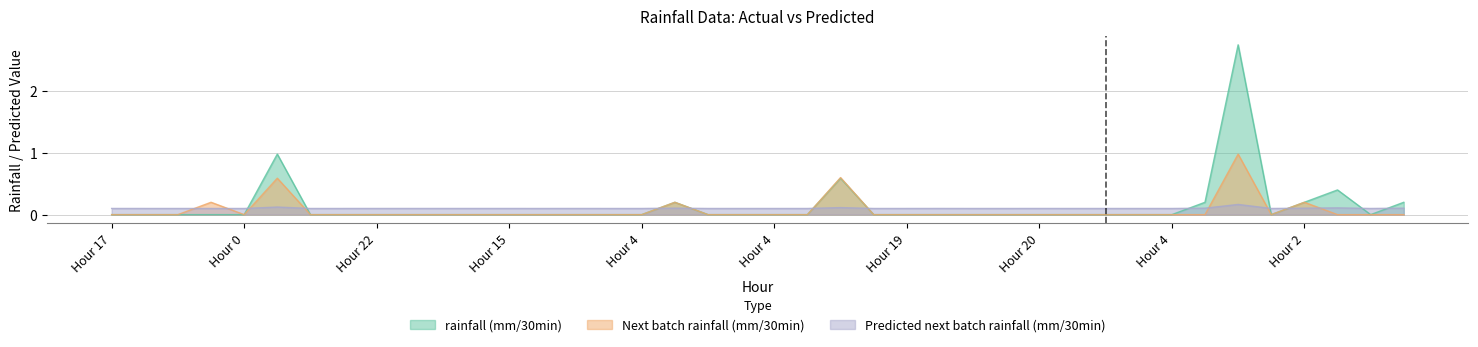

How many lines are shown in the chart?

3